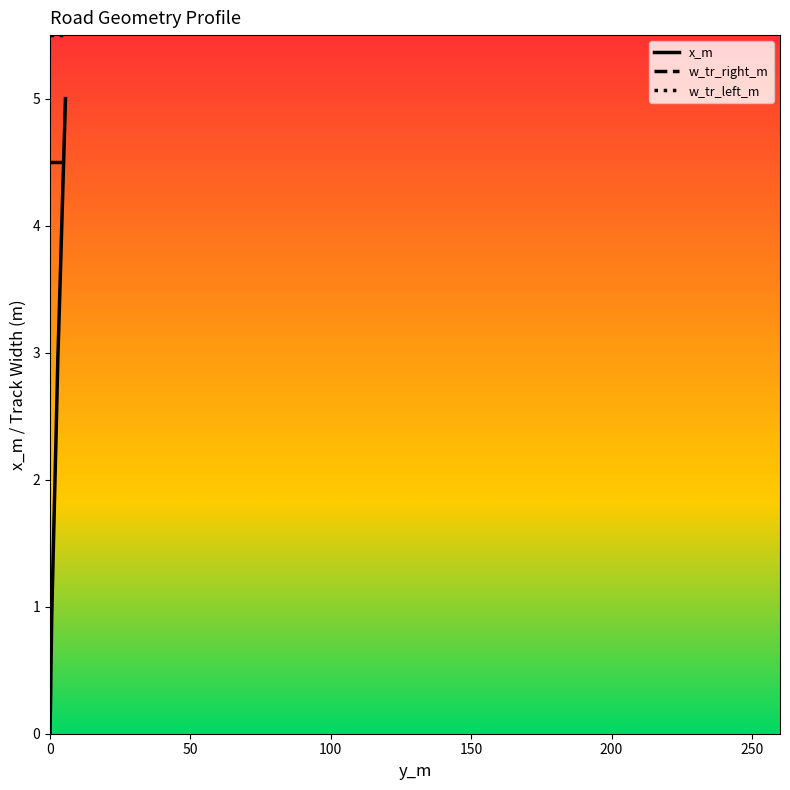

Which series has the largest total across all categories?

w_tr_left_m